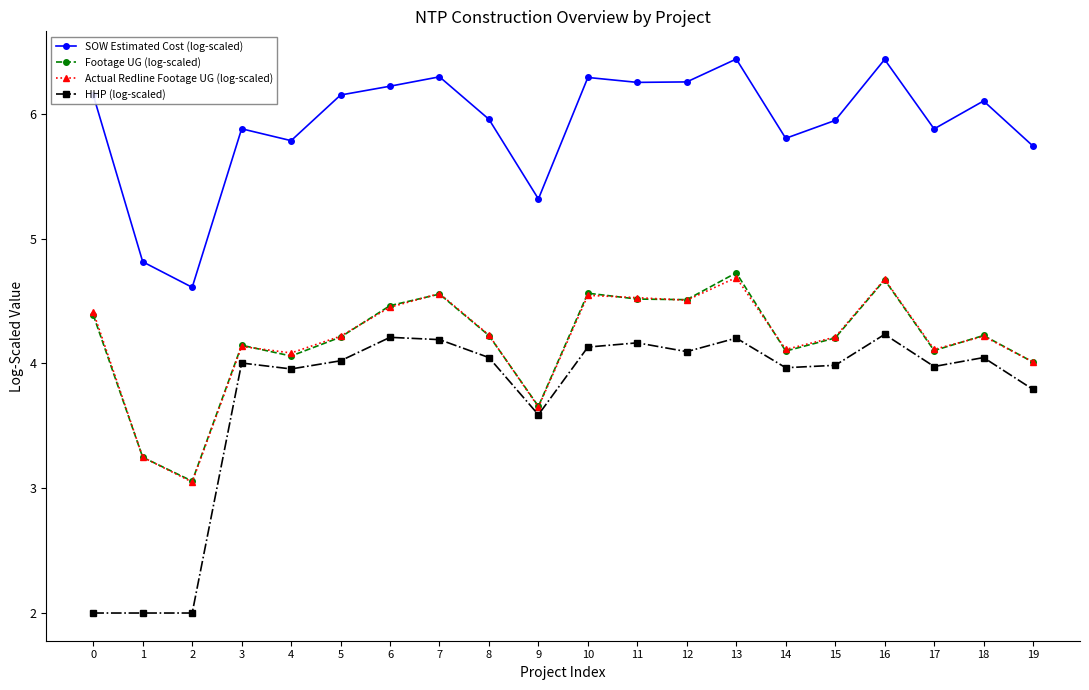

True or false: SOW Estimated Cost (log-scaled) has a value of 9.7 at 11.

False